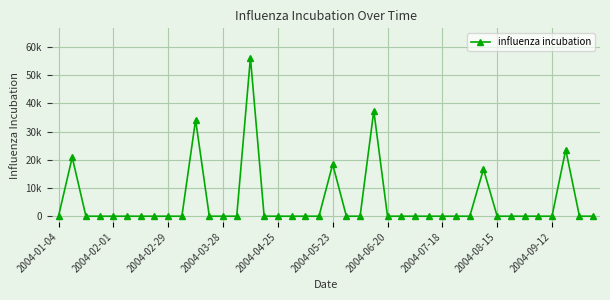

Is this an area chart (filled region under the line)?

No